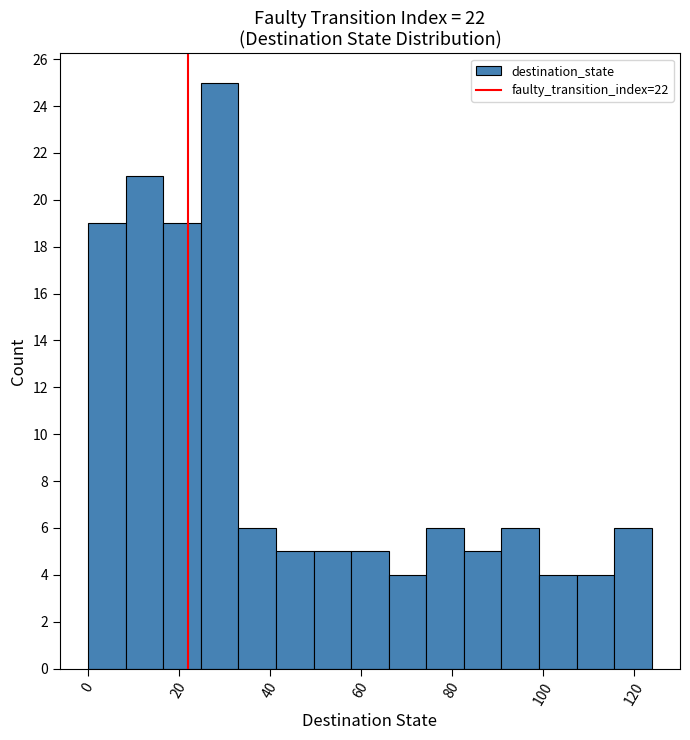

Over which range of the x-axis is the bar tallest?

24 to 34